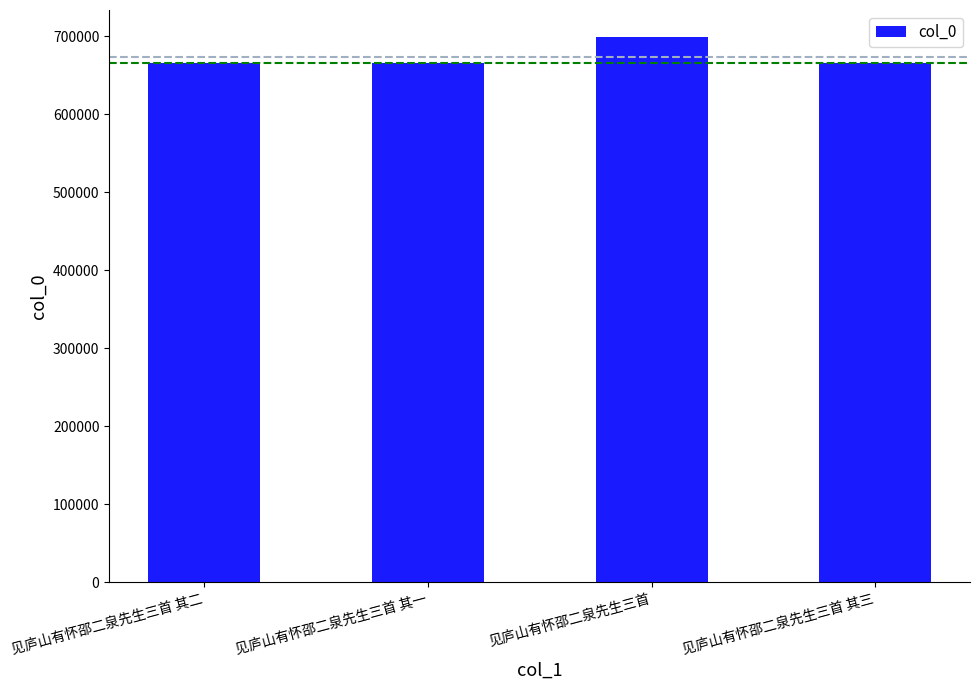

Which label corresponds to the largest value in the chart?

见庐山有怀邵二泉先生三首